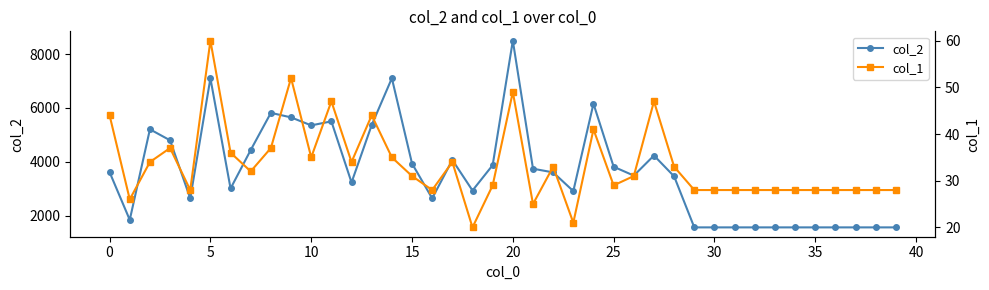

At which category is the sum across all series the highest?

20